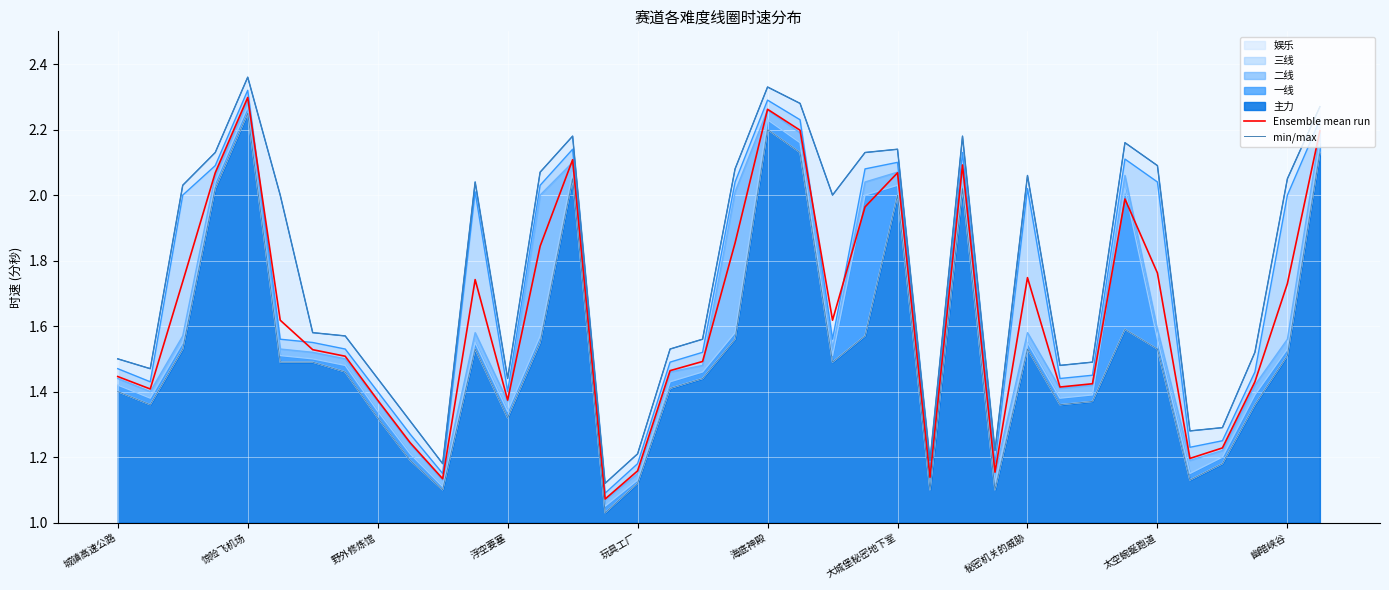

True or false: Ensemble mean run has a value of 0.5 at 太空蜿蜒跑道.

False